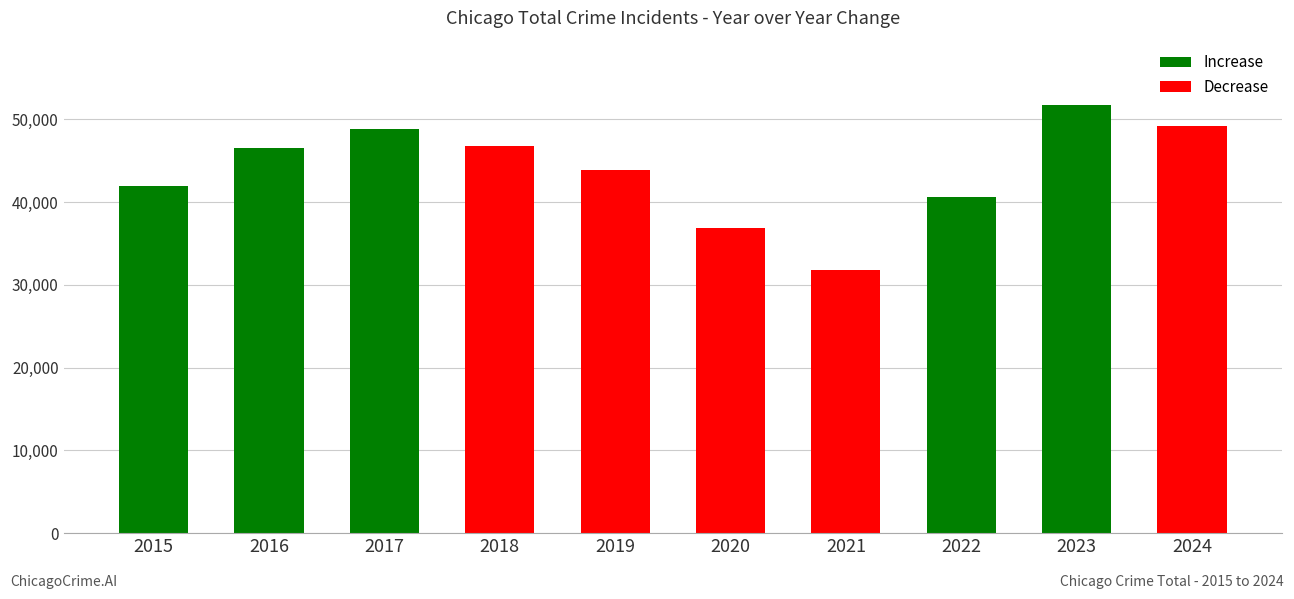

True or false: the data shows 49199 at 2024.

True